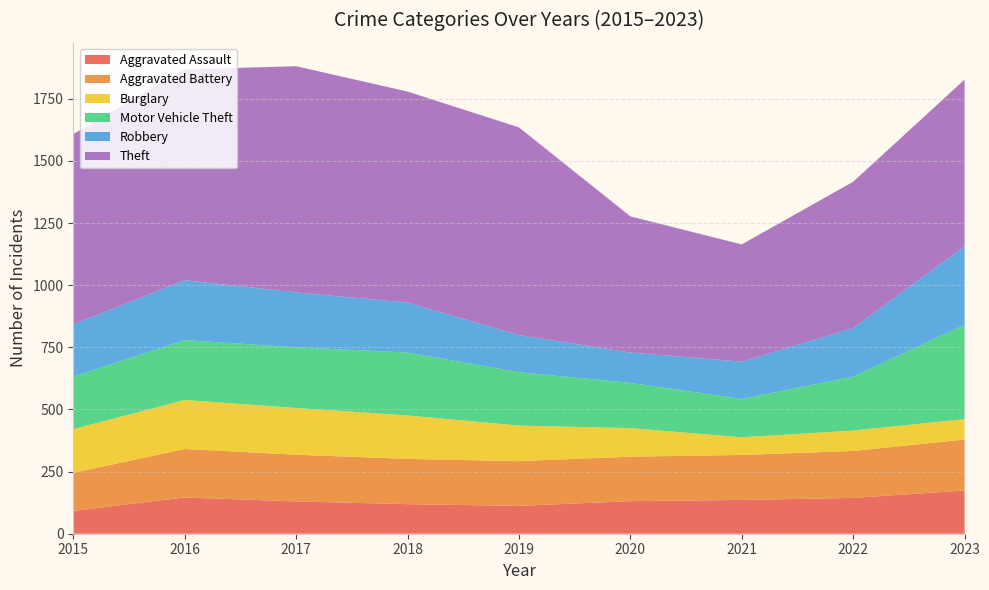

What is the minimum value for Aggravated Assault?

92